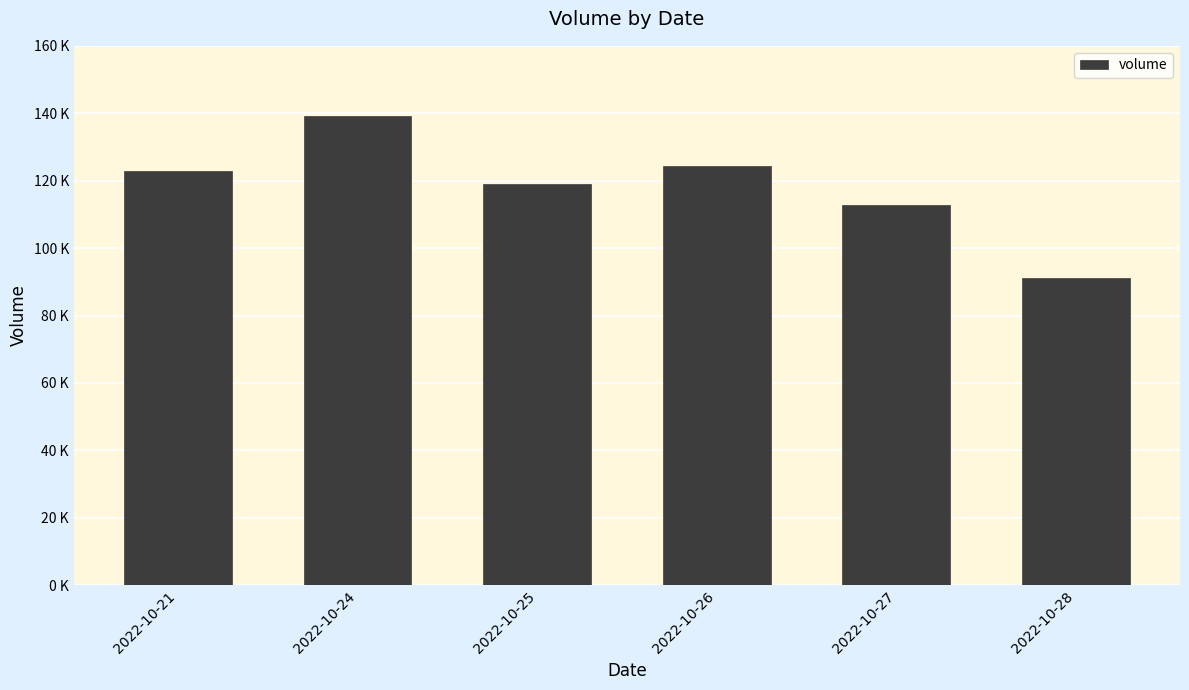

At which category does the chart reach its minimum across all series?

2022-10-28